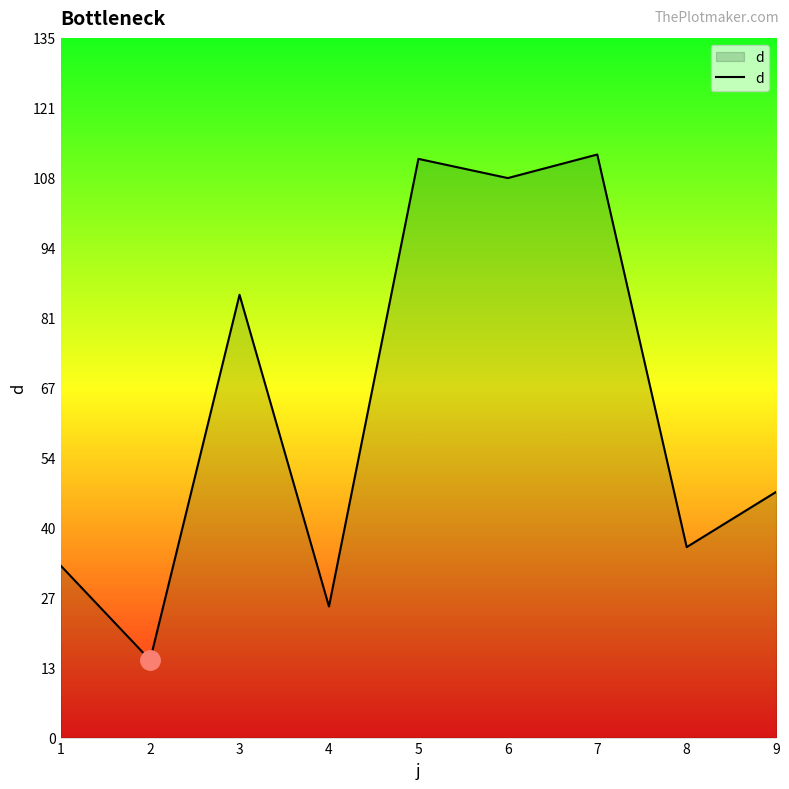

Count the number of data series in this chart.

1